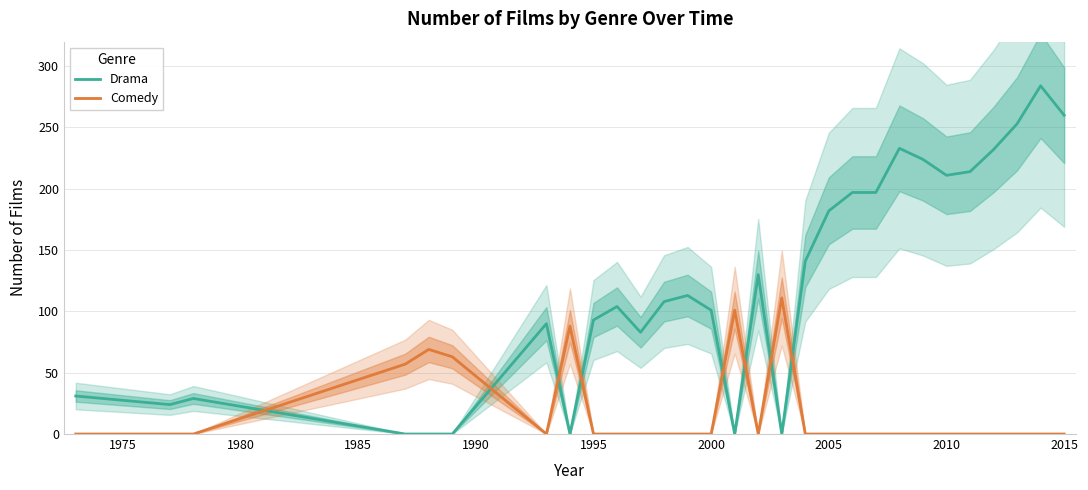

What is the maximum value for Comedy?

111